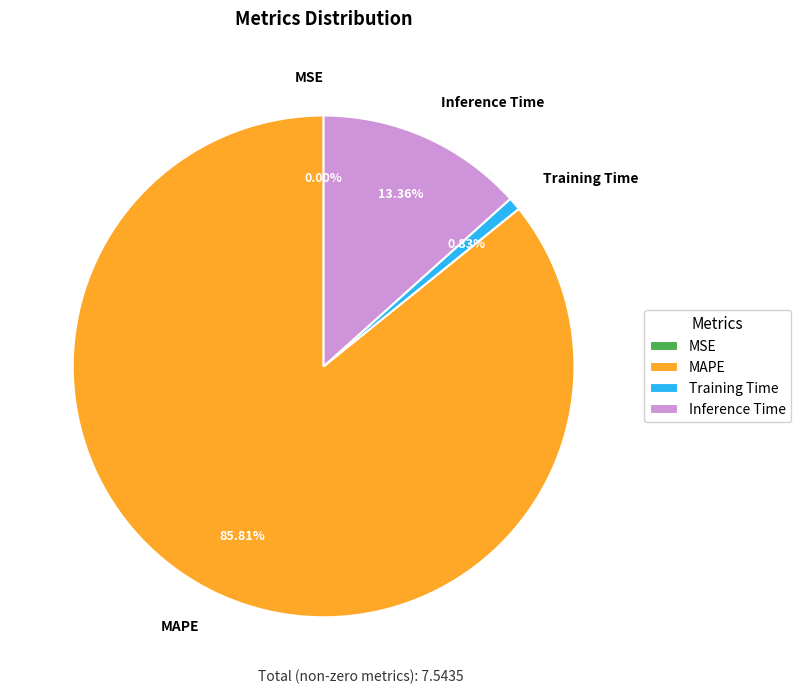

To the nearest percent, what is the difference between the largest and smallest slice percentages?

86%